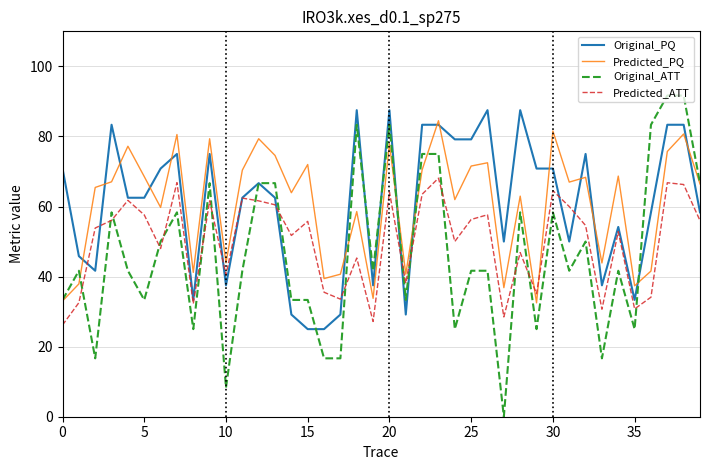

Which series has the widest spread of values?

Original_ATT